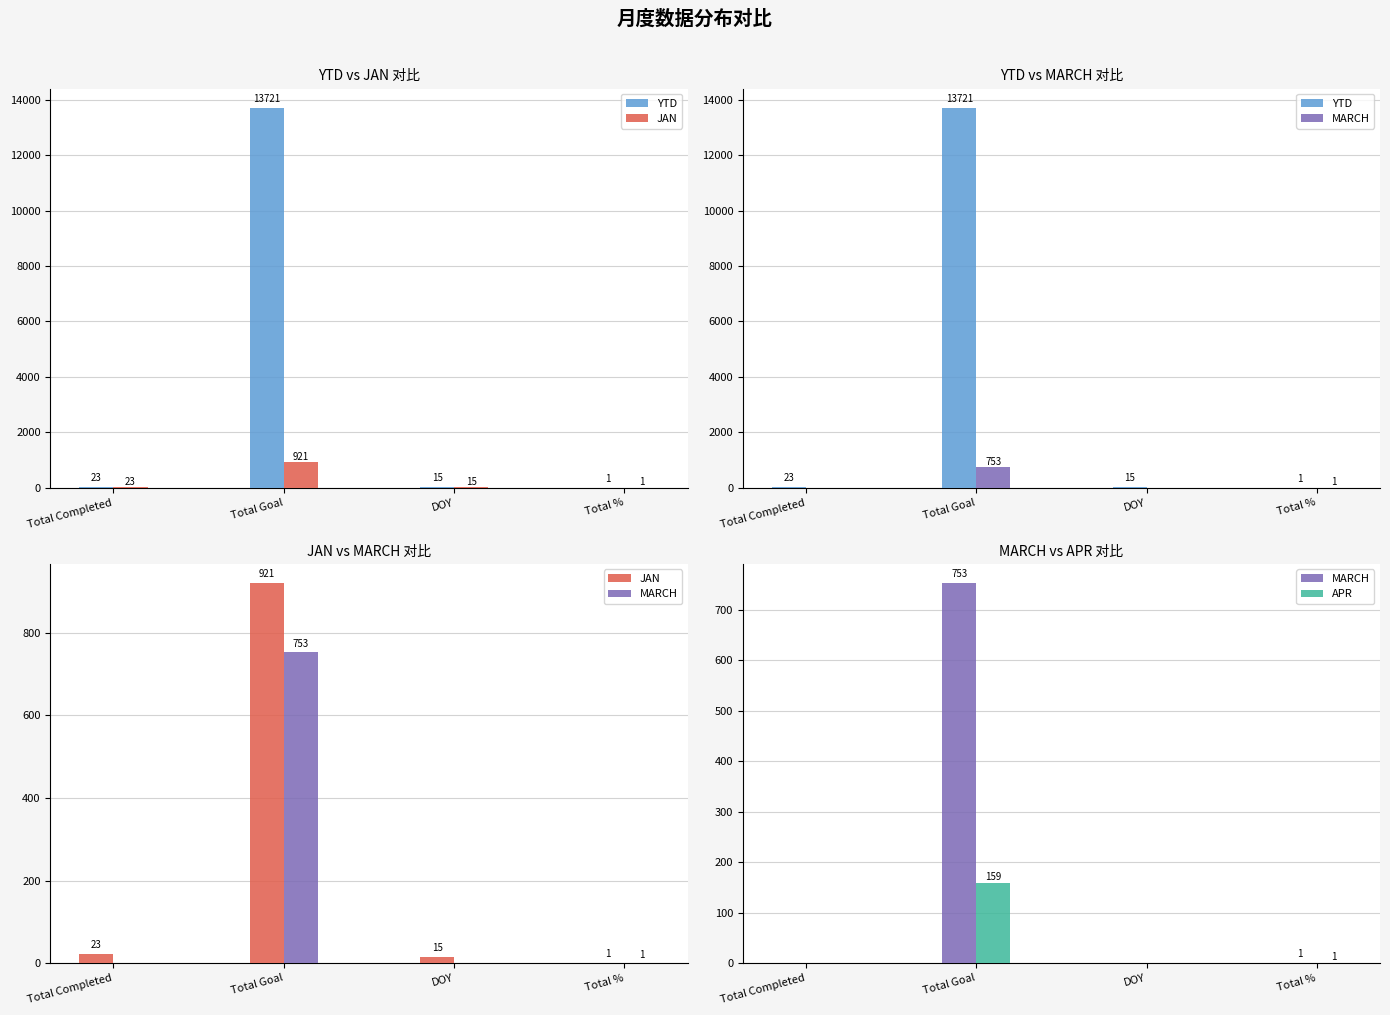

Where is MARCH nearest to the value 376?

Total %